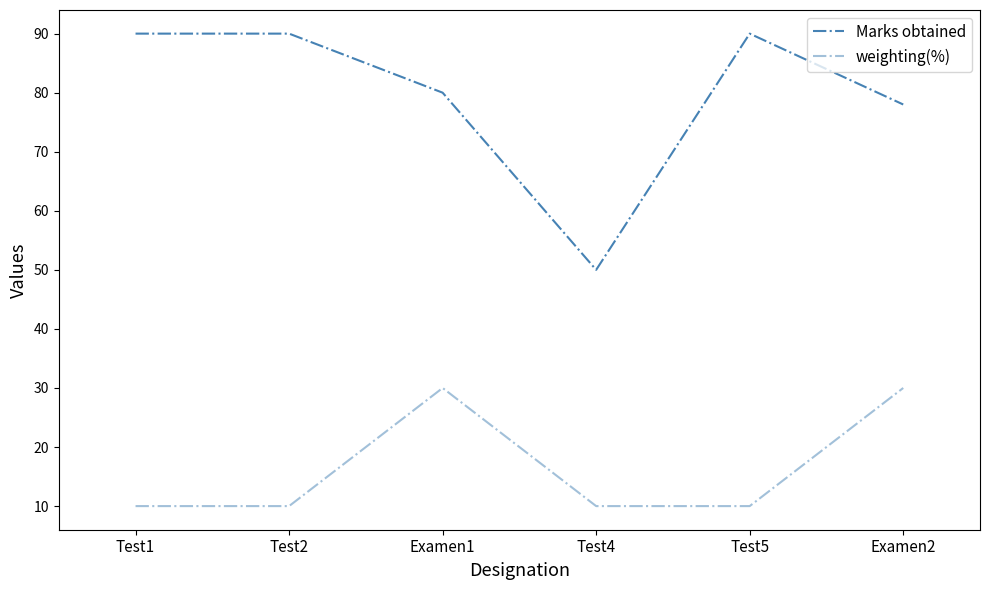

What is the difference between the highest and lowest values at Examen2?

48